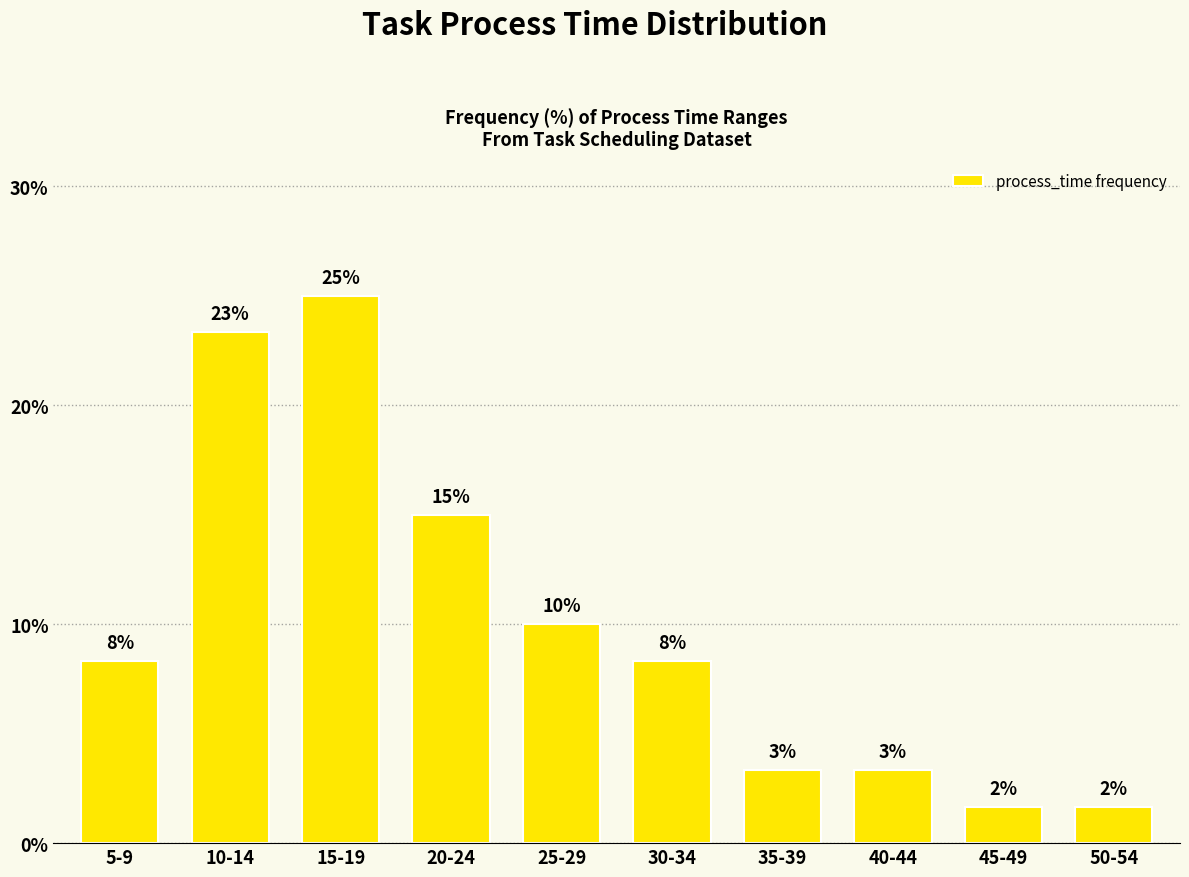

Reading right to left, what are all the values shown in this chart?

50-54=1.7	45-49=1.7	40-44=3.3	35-39=3.3	30-34=8.3	25-29=10.0	20-24=15.0	15-19=25.0	10-14=23.3	5-9=8.3